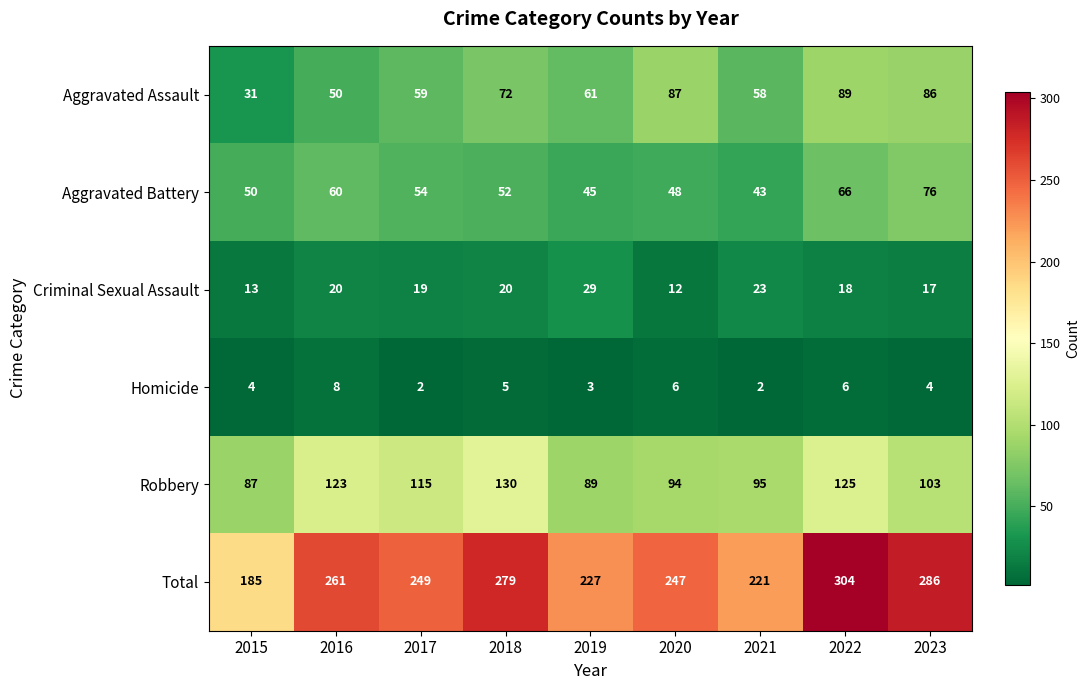

What is the difference between the maximum and second lowest values in the Aggravated Battery series?

31